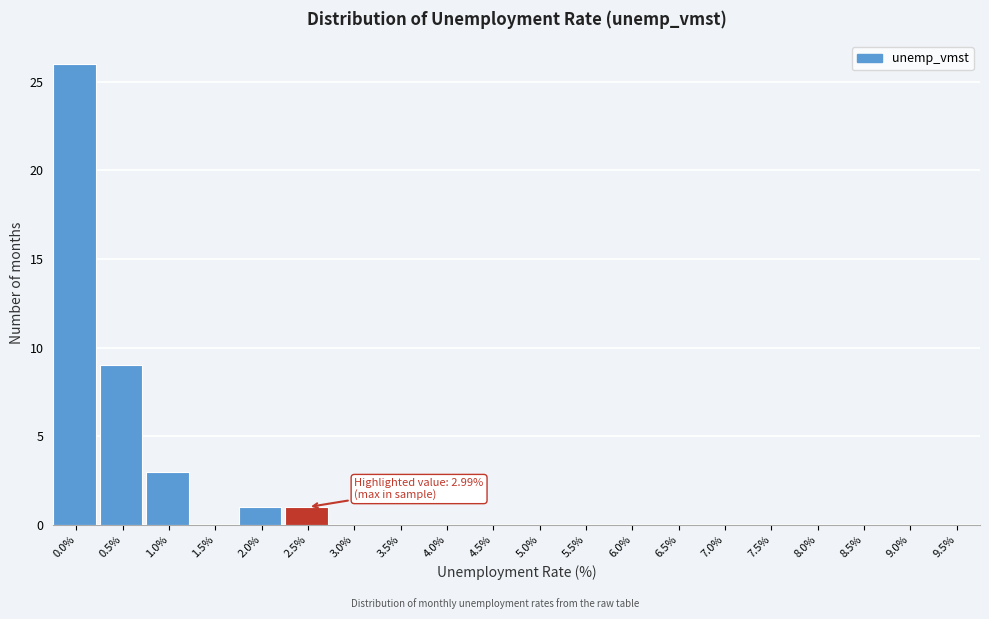

Reading left to right, extract all data points from this chart.

0.0%=26	0.5%=9	1.0%=3	1.5%=0	2.0%=1	2.5%=1	3.0%=0	3.5%=0	4.0%=0	4.5%=0	5.0%=0	5.5%=0	6.0%=0	6.5%=0	7.0%=0	7.5%=0	8.0%=0	8.5%=0	9.0%=0	9.5%=0